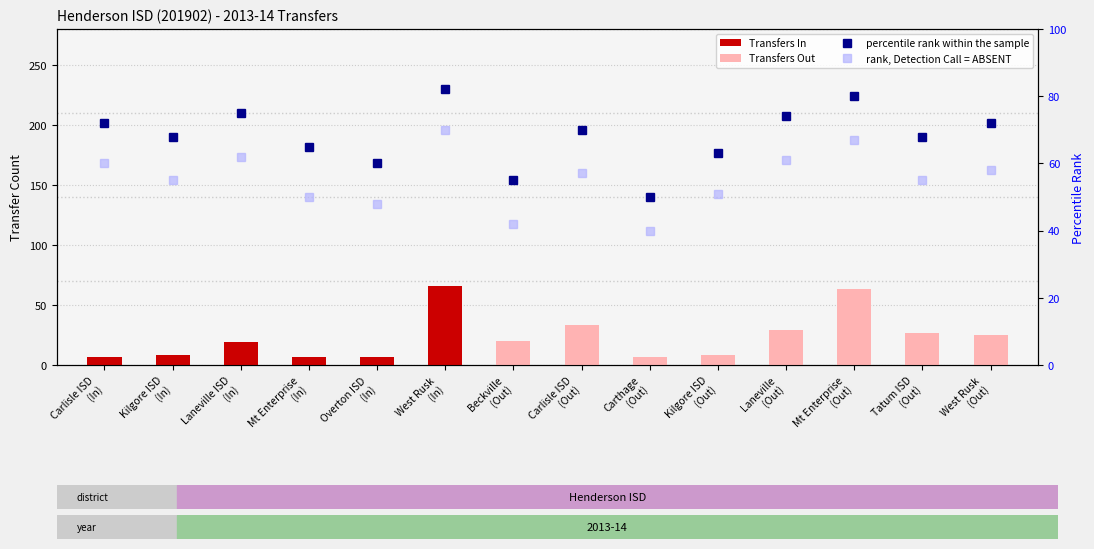

At which category is the sum across all series the highest?

West Rusk
(In)